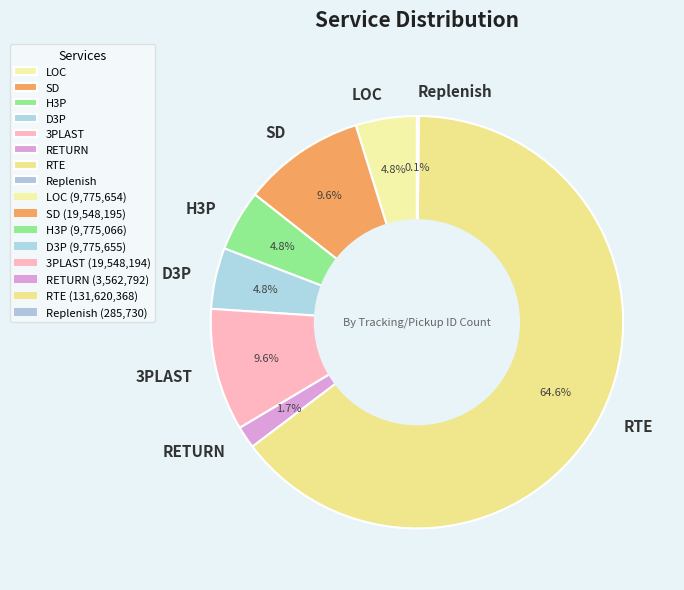

Which category has the biggest portion of the pie?

RTE